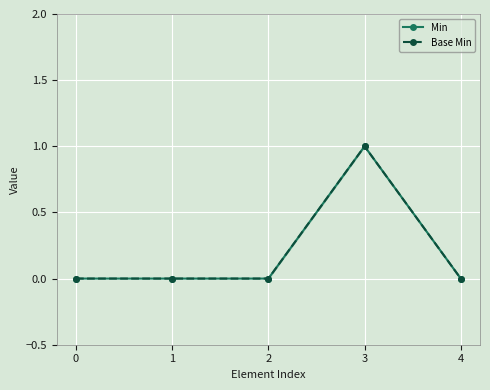

How many Min values are between 0 and 1?

5